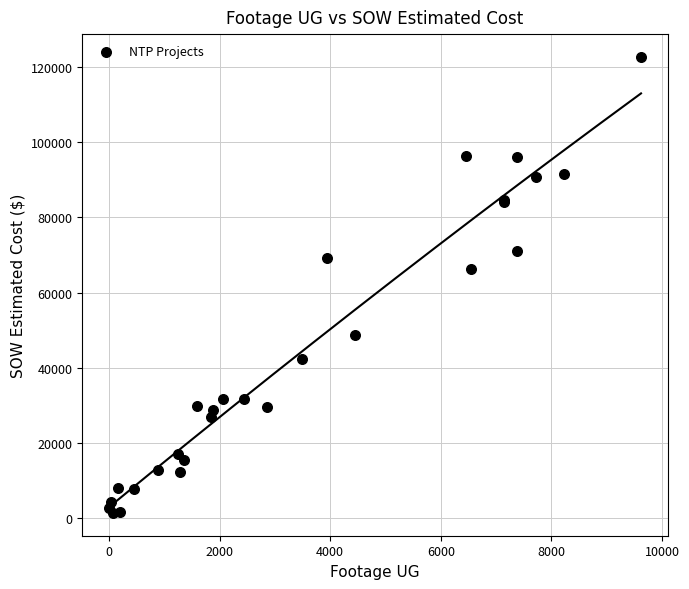

What Y value in the scatter plot is closest to 62029?

66271.5